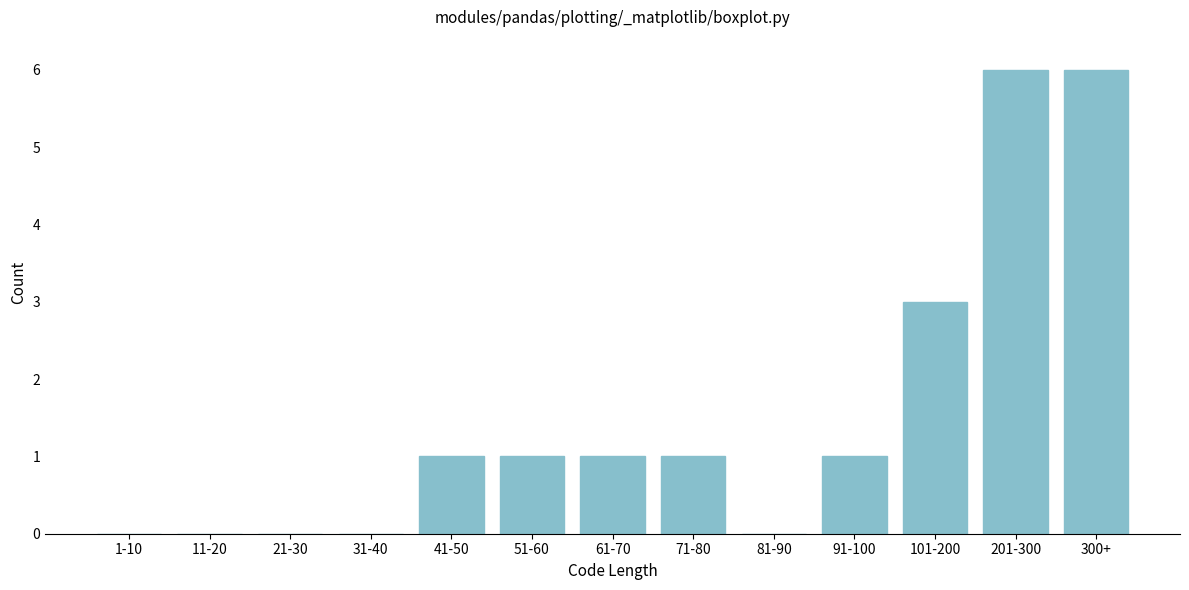

Reading right to left, transcribe all the data shown in this chart.

300+=6	201-300=6	101-200=3	91-100=1	81-90=0	71-80=1	61-70=1	51-60=1	41-50=1	31-40=0	21-30=0	11-20=0	1-10=0